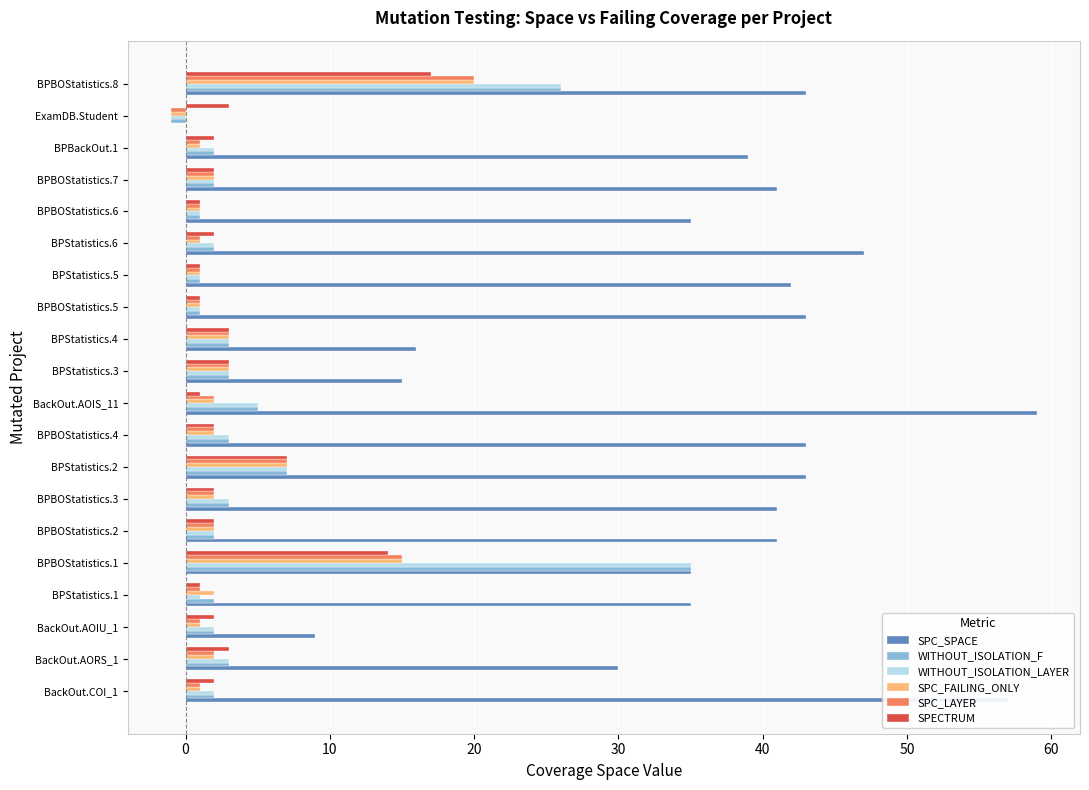

Between BackOut.AOIU_1 and BPStatistics.2, which series saw the biggest shift?

SPC_SPACE